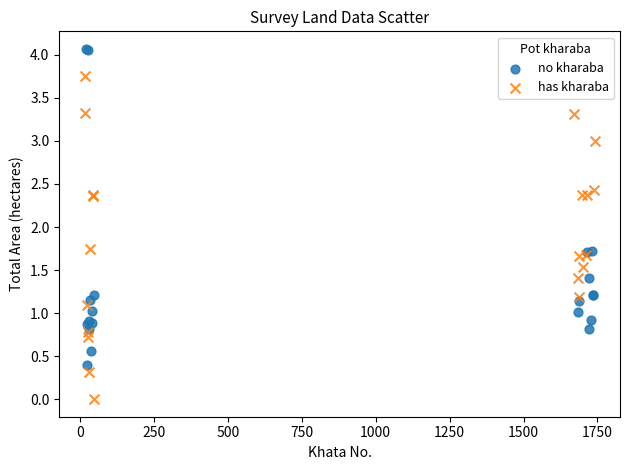

Which series reaches the maximum Y coordinate?

no kharaba